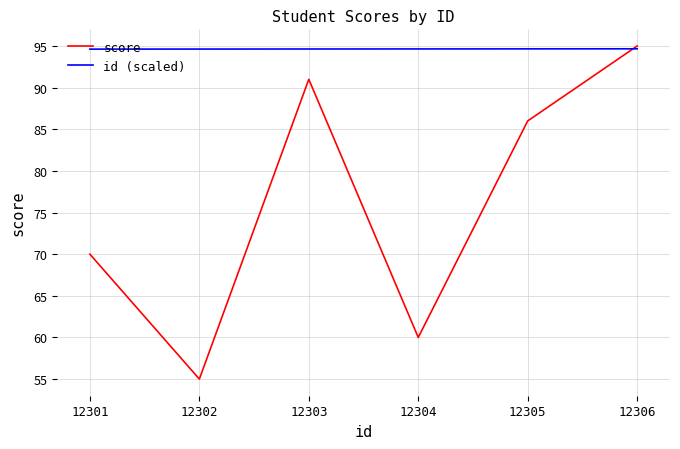

True or false: score has more than 2 interior local peaks.

False